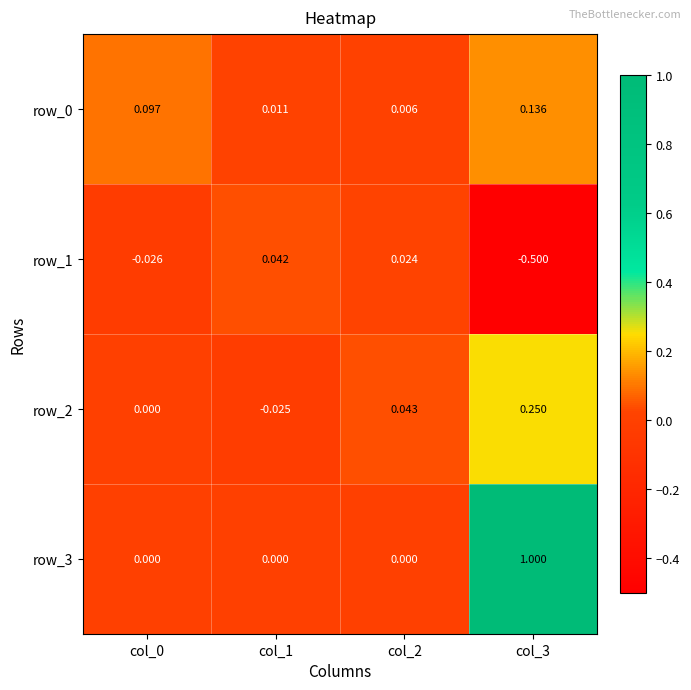

Is the value of row_1 at col_3 greater than the value of row_0 at col_2?

No